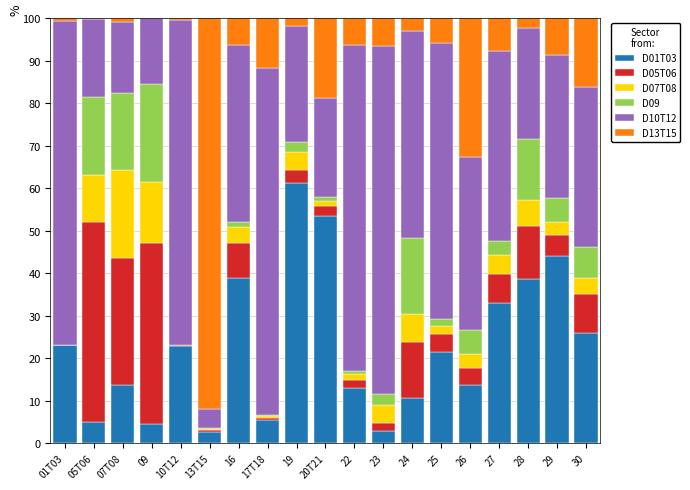

Is it true that D01T03 equals 17.0 at 28?

False